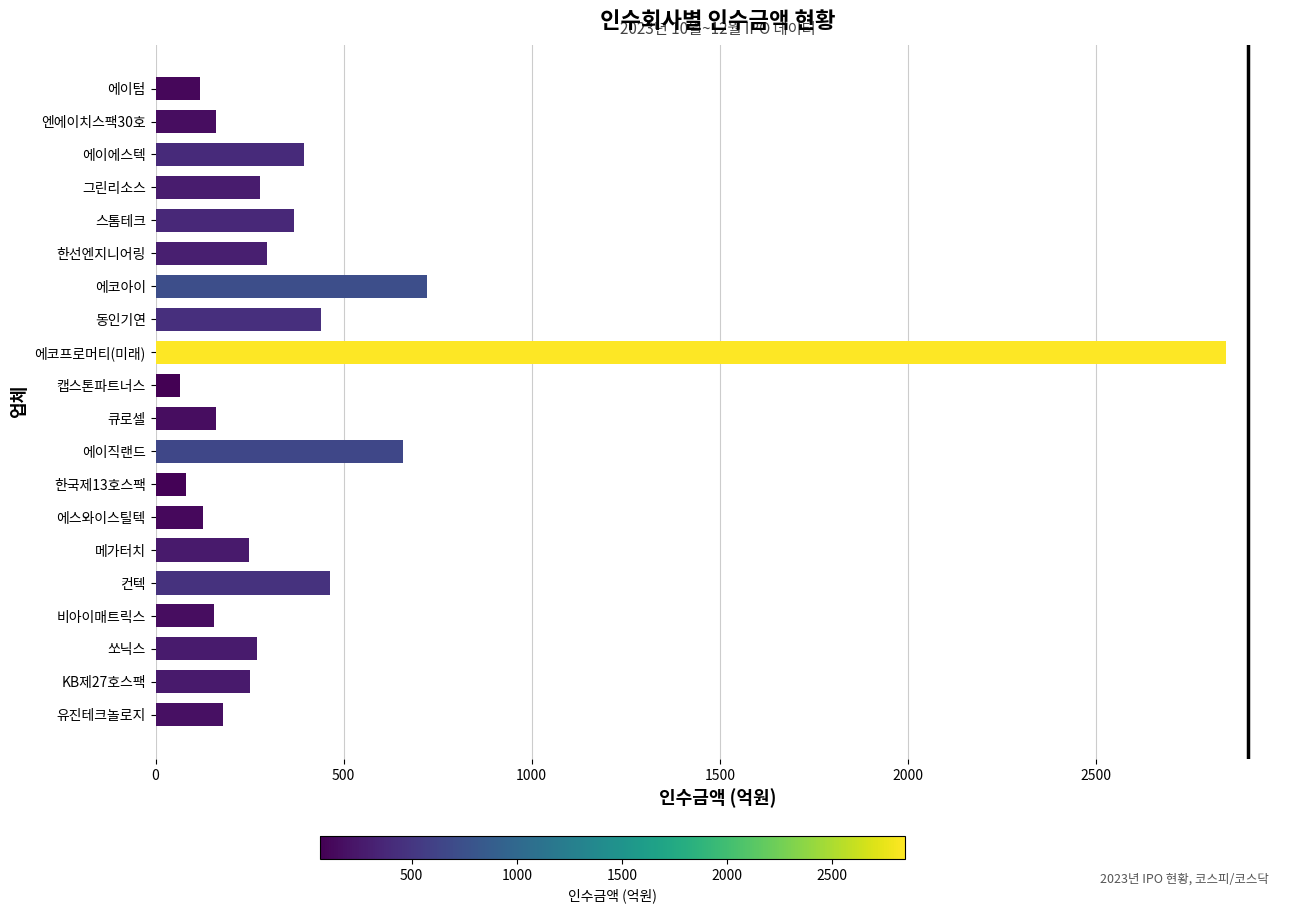

What is the ratio of the value at 에코프로머티(미래) to the value at 큐로셀?

17.8